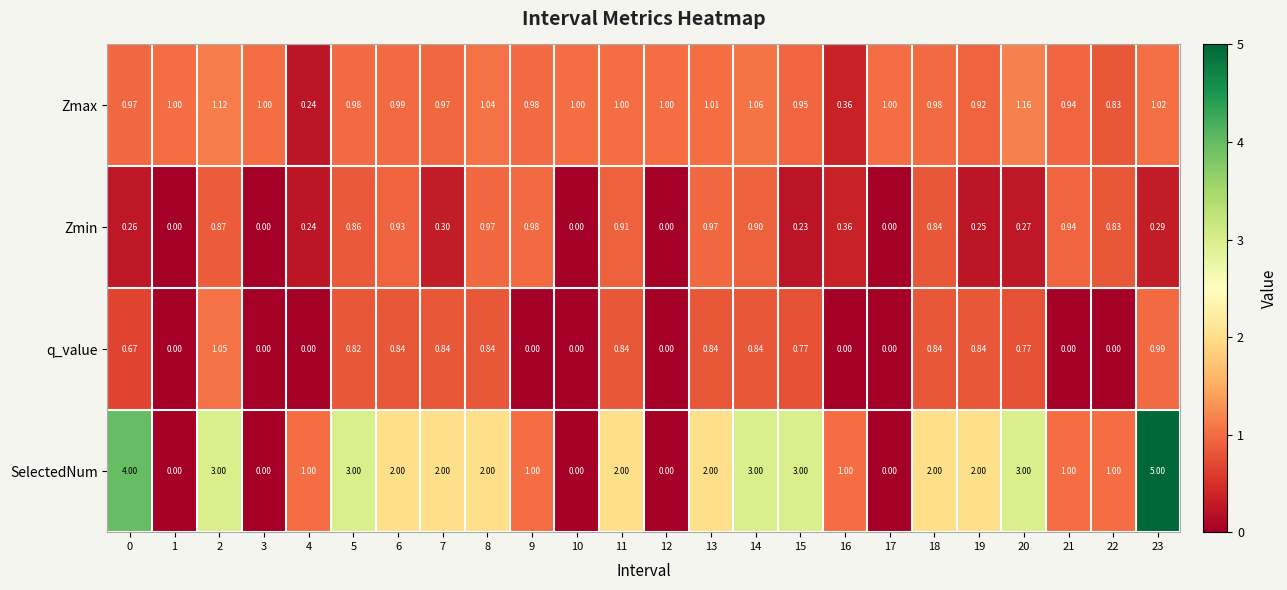

Between 6 and 20, which series saw the biggest shift?

SelectedNum